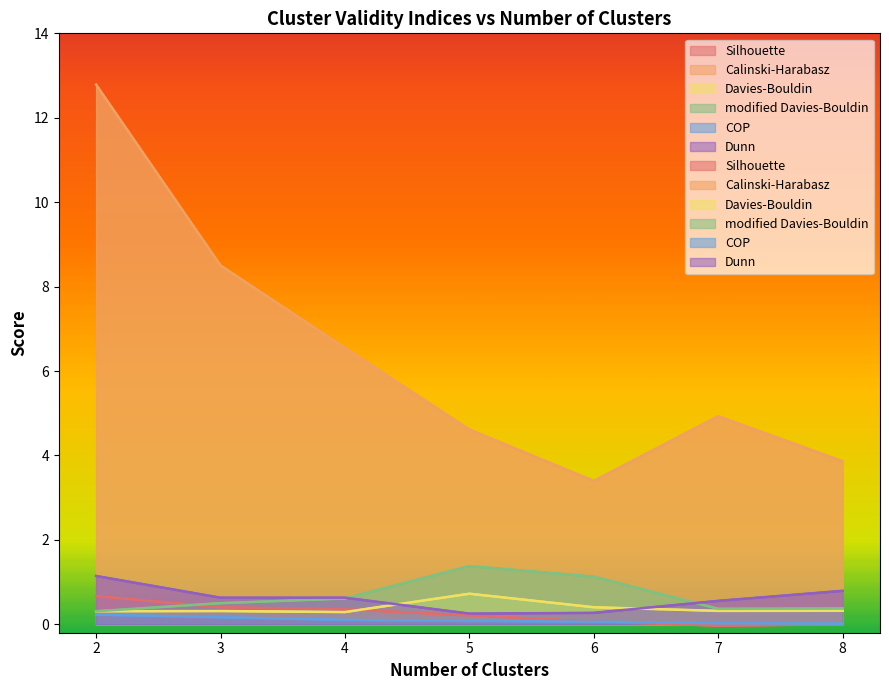

Rank the categories by Davies-Bouldin value from highest to lowest.

5, 6, 8, 7, 3, 2, 4